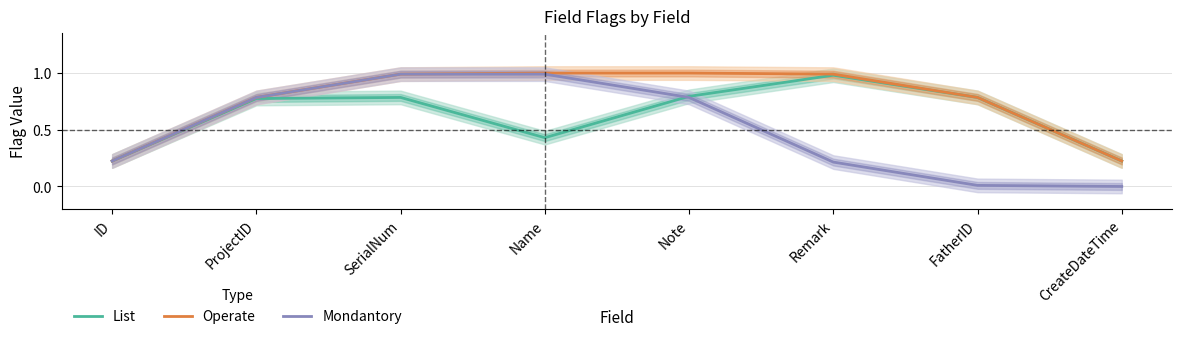

What is the label of the 5th point from the left?

Note